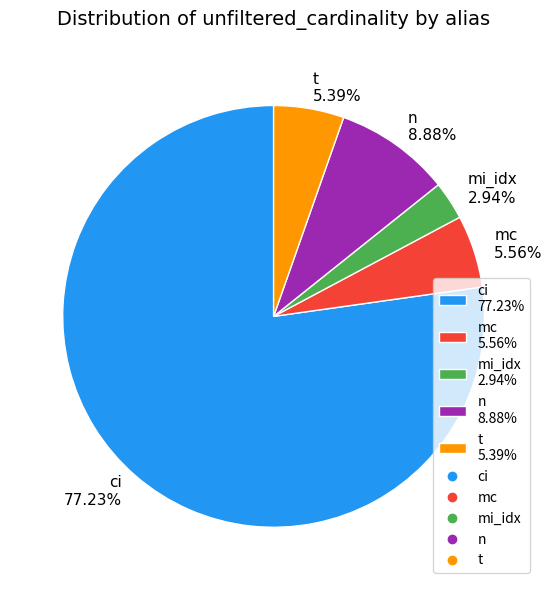

To the nearest percent, what is the combined percentage of ci and mi_idx?

80%